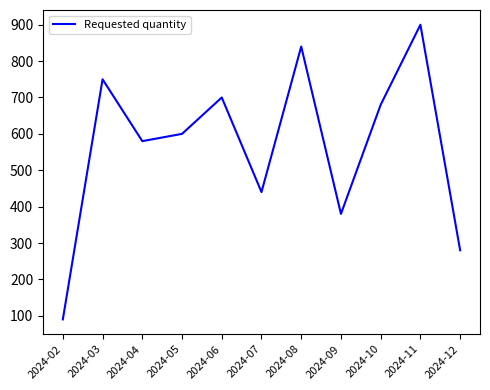

List the labels in order of value, largest first.

2024-11, 2024-08, 2024-03, 2024-06, 2024-10, 2024-05, 2024-04, 2024-07, 2024-09, 2024-12, 2024-02